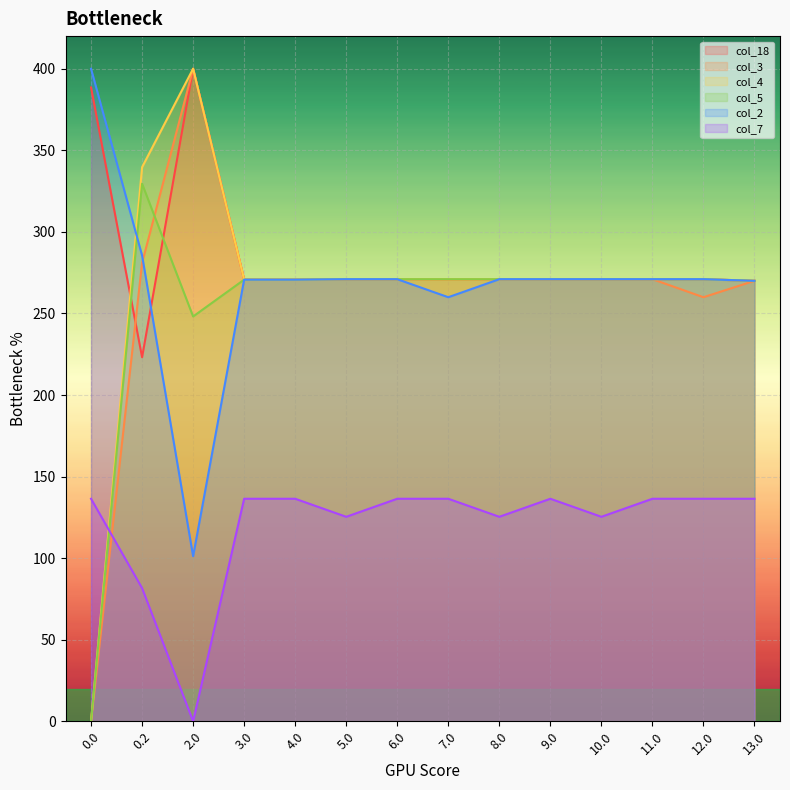

What is the value of the col_4 point at the 8th from the left?

271.0